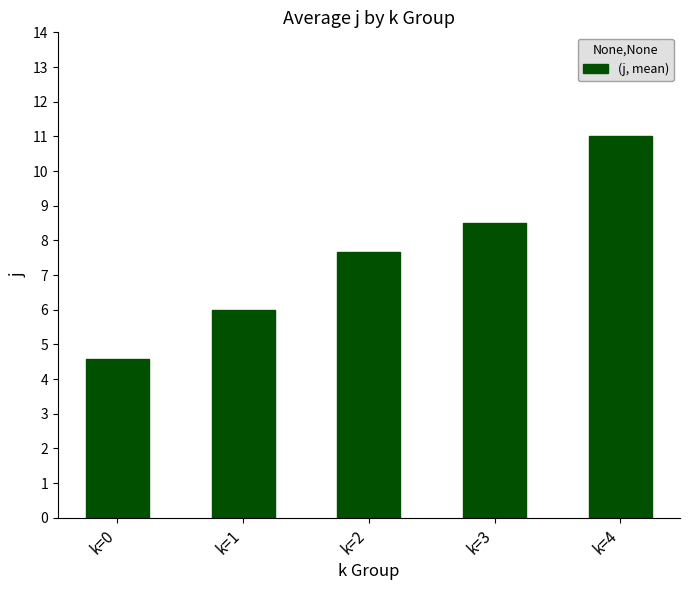

Rank the categories by value from lowest to highest.

k=0, k=1, k=2, k=3, k=4